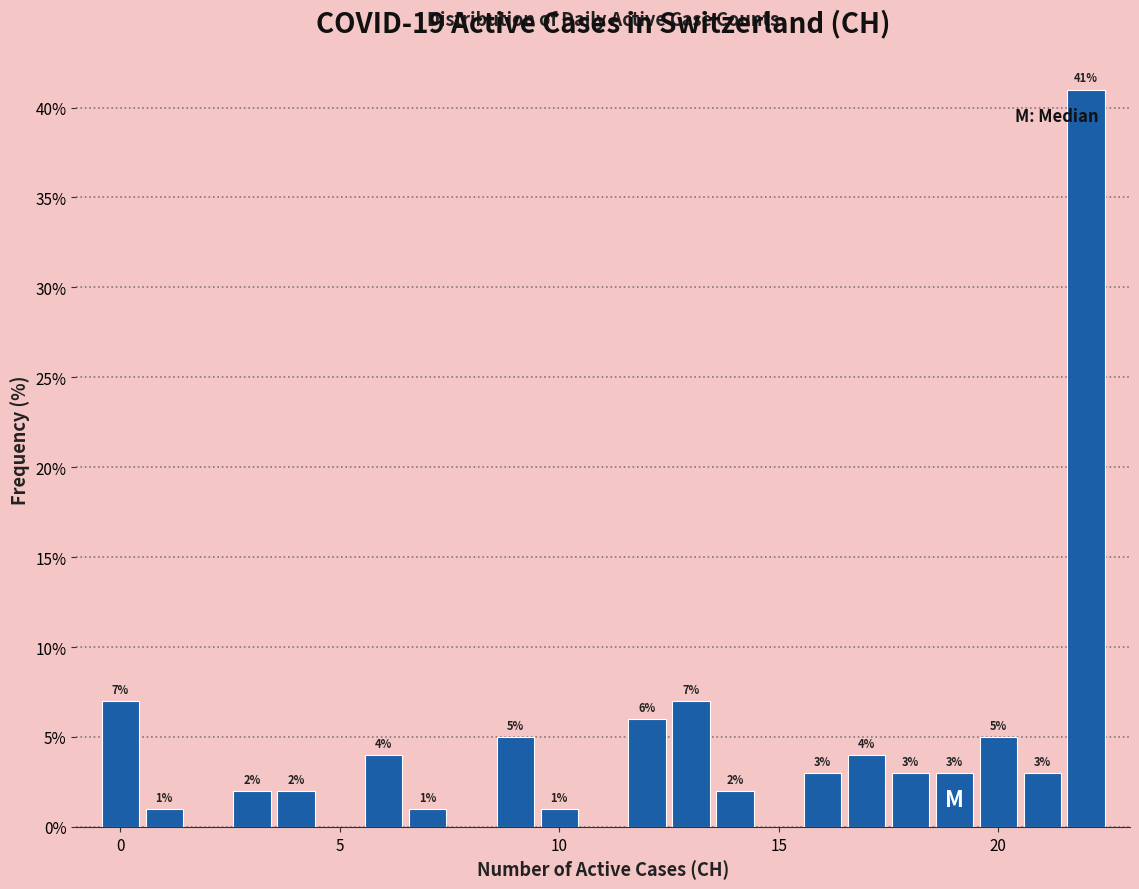

Around what value on the x-axis is the tallest bar? Give the approximate position of its centre, as read against the axis.

22.0